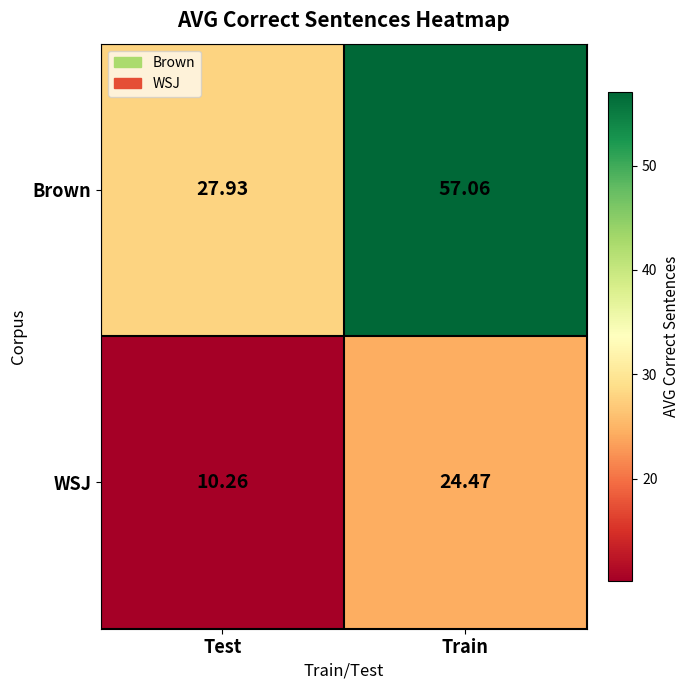

At which label does WSJ first exceed 24?

Train